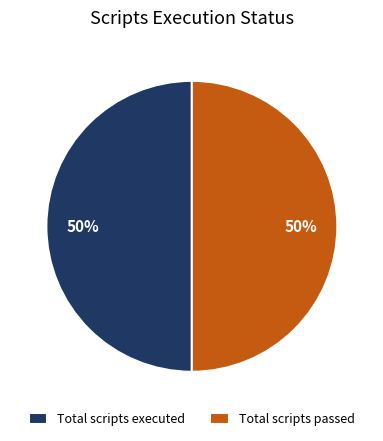

What is the ratio of the value at Total scripts passed to the value at Total scripts executed?

1.0